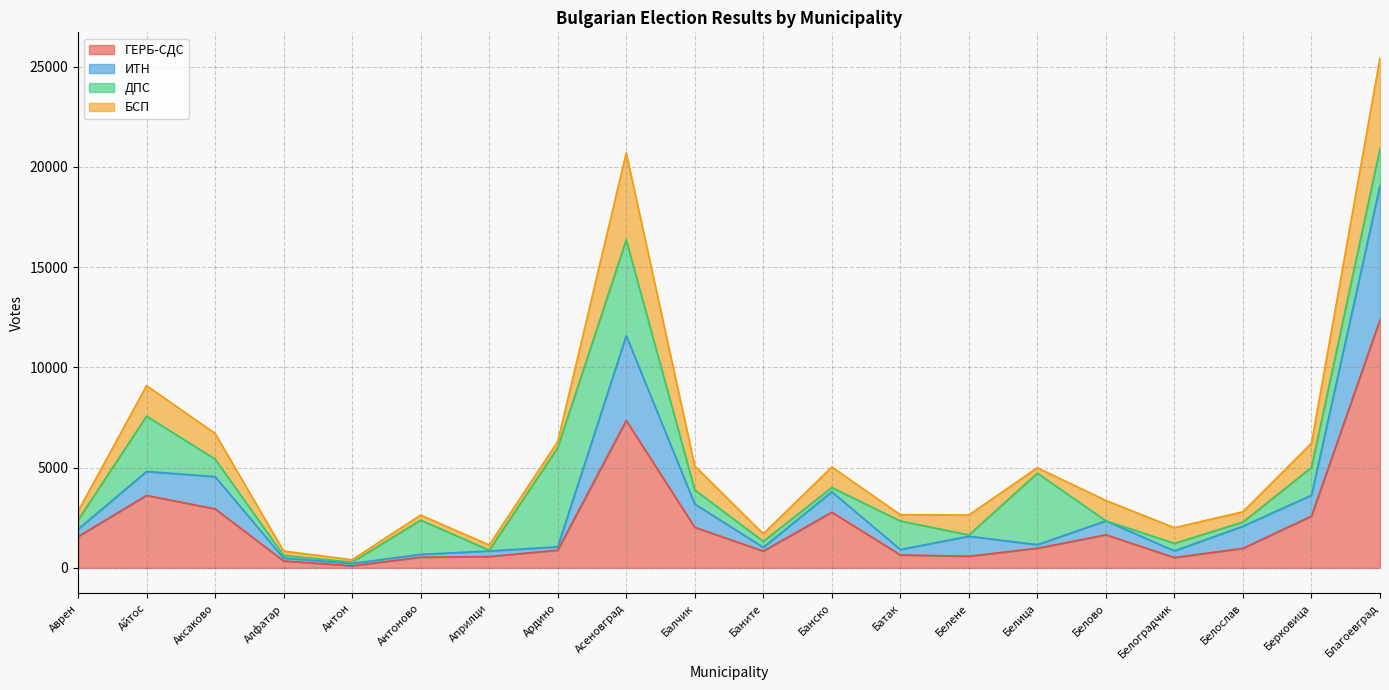

What is the maximum value for ГЕРБ-СДС?

12377